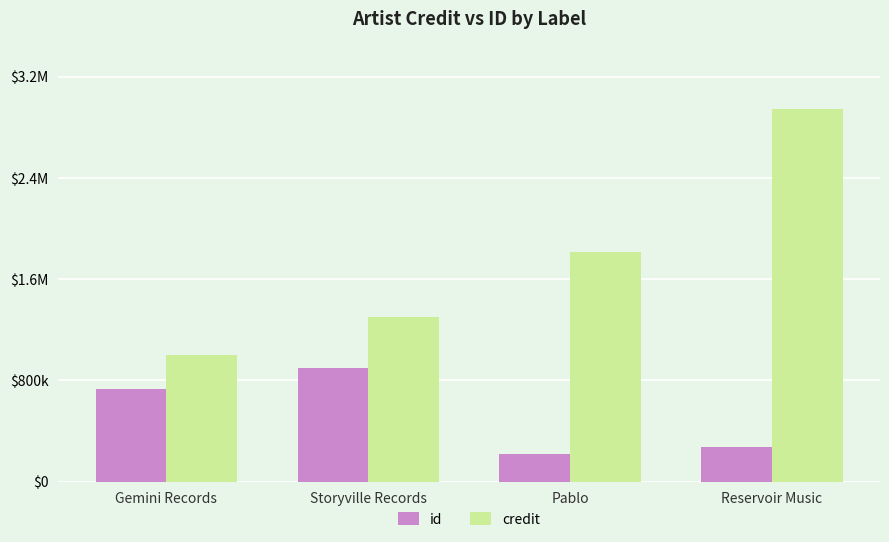

Is it true that credit equals 1060626 at Pablo?

False